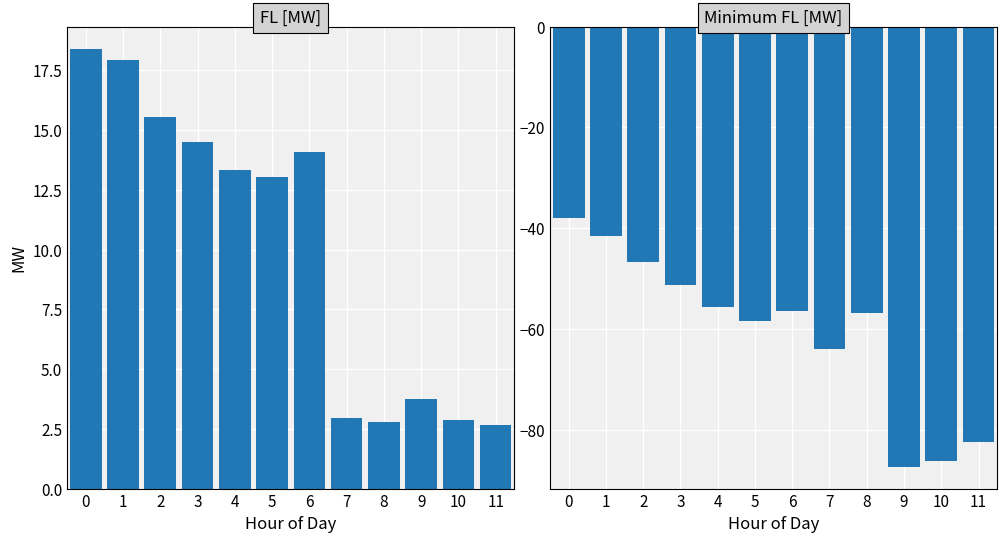

Where is Minimum FL [MW] nearest to the value -62?

7